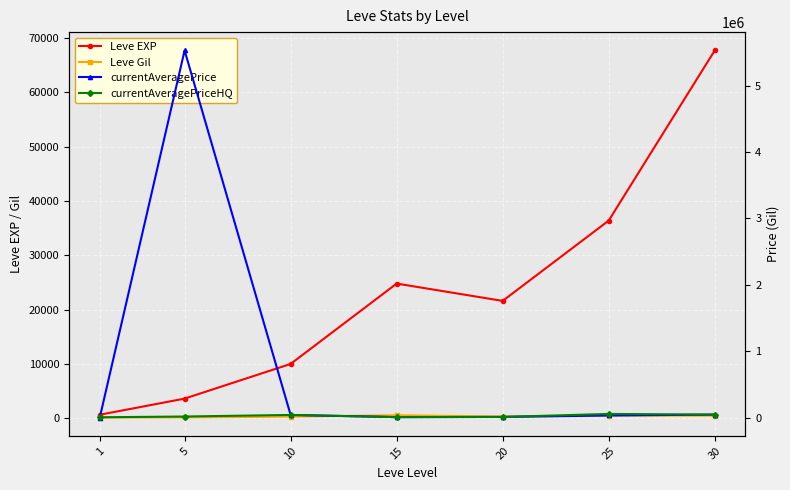

How many lines are shown in the chart?

4